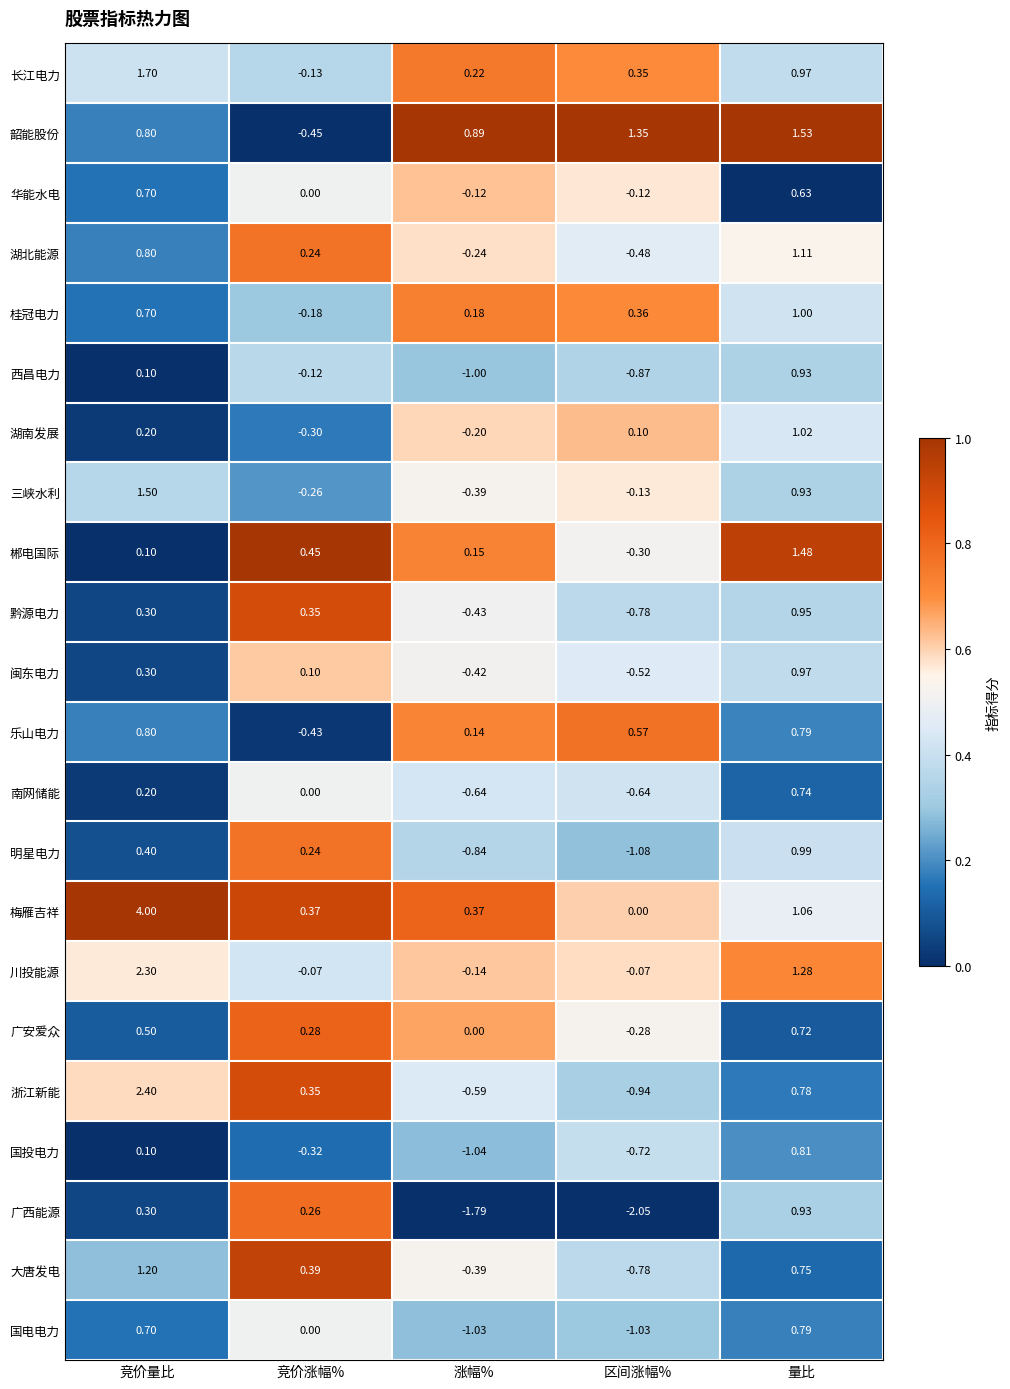

Is the value of 西昌电力 at 区间涨幅% greater than the value of 三峡水利 at 竞价涨幅%?

No